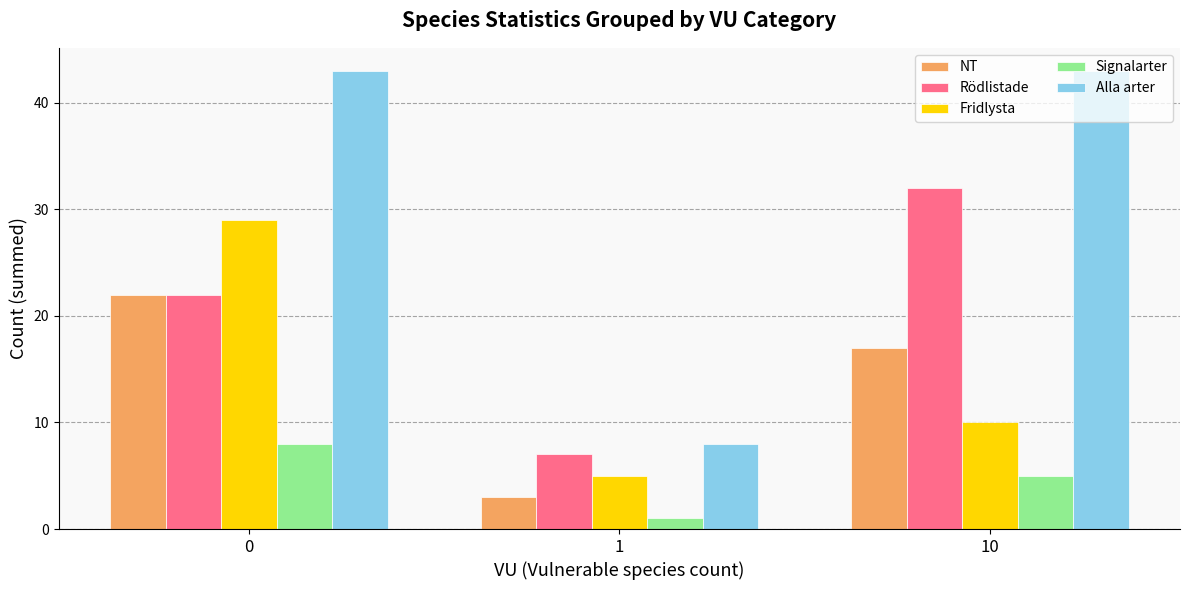

Reading right to left, list all the values displayed in this chart.

NT: 17	3	22
Rödlistade: 32	7	22
Fridlysta: 10	5	29
Signalarter: 5	1	8
Alla arter: 43	8	43